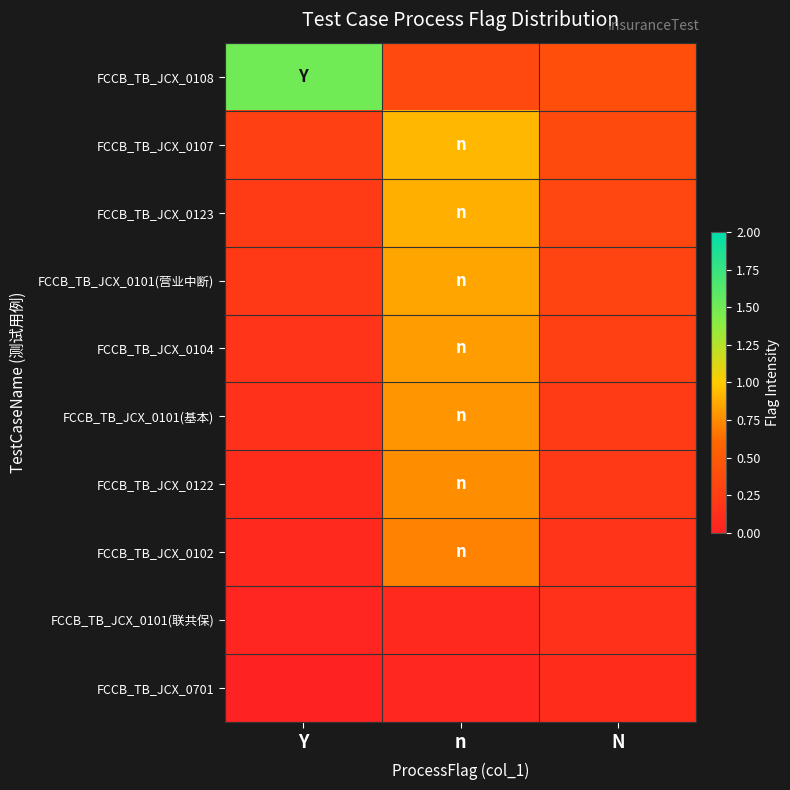

Reading left to right, extract all data points from this chart.

FCCB_TB_JCX_0108: Y=1.5	n=0.3	N=0.4
FCCB_TB_JCX_0107: Y=0.3	n=0.9	N=0.4
FCCB_TB_JCX_0123: Y=0.2	n=0.9	N=0.3
FCCB_TB_JCX_0101(营业中断): Y=0.2	n=0.8	N=0.3
FCCB_TB_JCX_0104: Y=0.2	n=0.8	N=0.3
FCCB_TB_JCX_0101(基本): Y=0.1	n=0.8	N=0.2
FCCB_TB_JCX_0122: Y=0.1	n=0.8	N=0.2
FCCB_TB_JCX_0102: Y=0.1	n=0.7	N=0.2
FCCB_TB_JCX_0101(联共保): Y=0.0	n=0.1	N=0.1
FCCB_TB_JCX_0701: Y=0.0	n=0.1	N=0.1